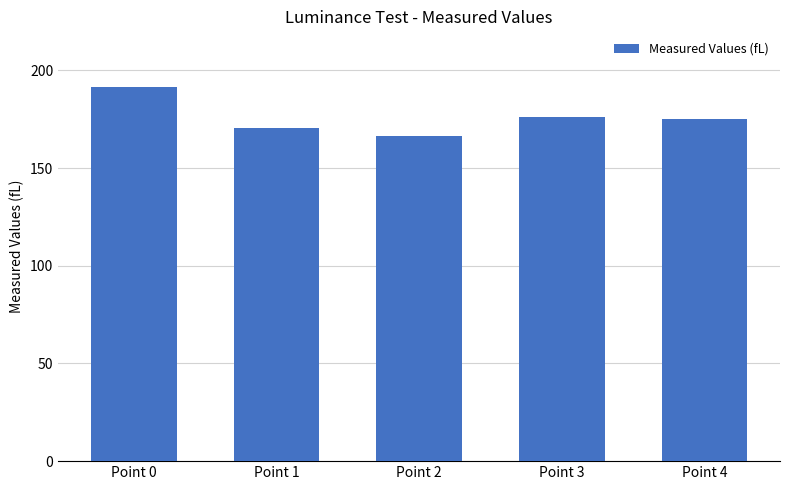

Approximately how many times larger is the value at Point 1 compared to Point 4?

1.0